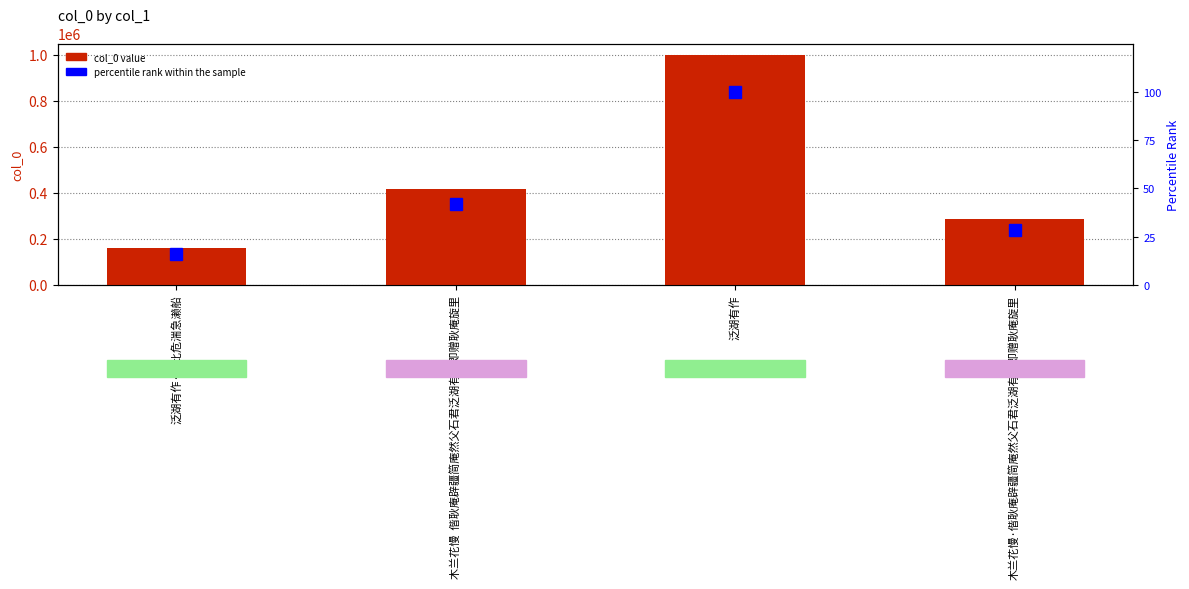

Which series has the largest total across all categories?

col_0